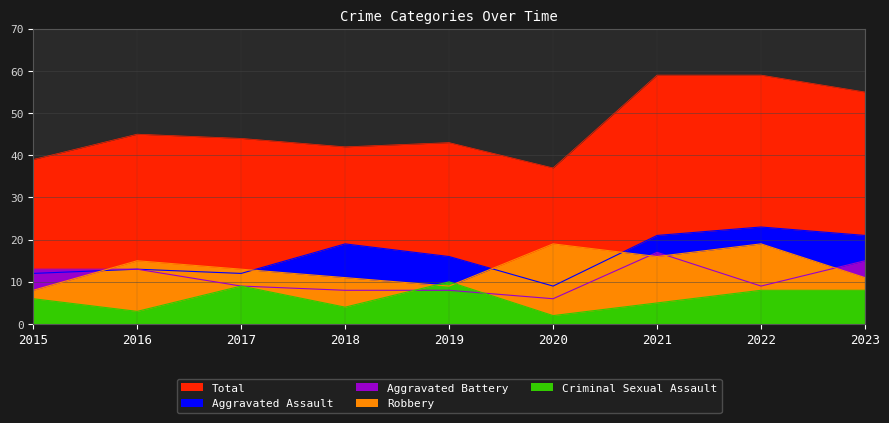

List the labels in order of Aggravated Assault value, largest first.

2022, 2021, 2023, 2018, 2019, 2016, 2015, 2017, 2020